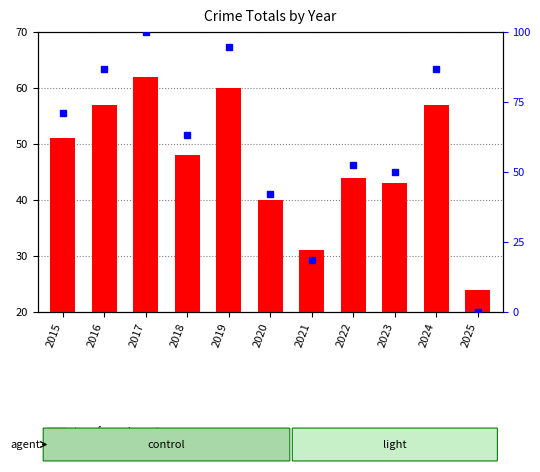

Count the number of categories in the chart.

11